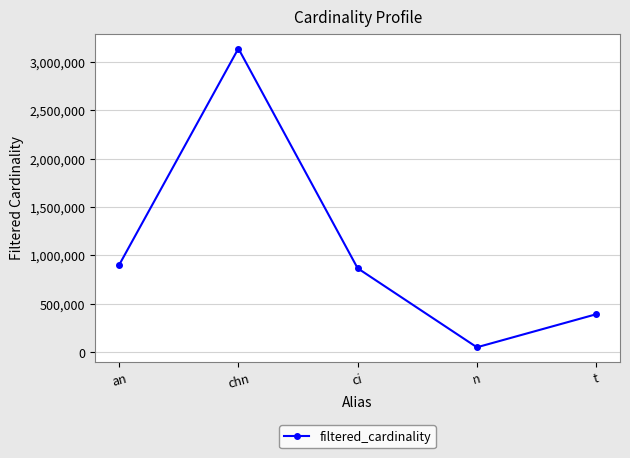

Which category has the highest value across all series?

chn